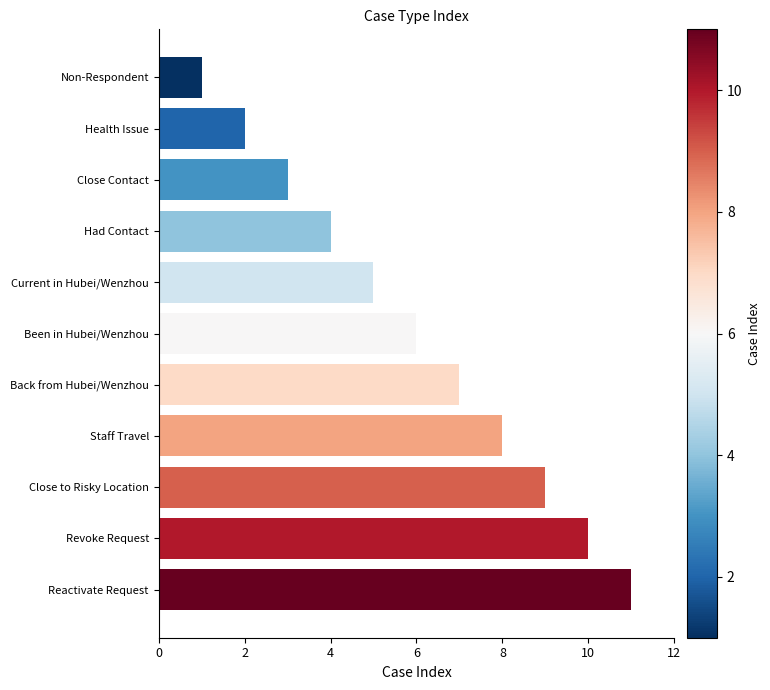

Which label corresponds to the largest value in the chart?

Reactivate Request